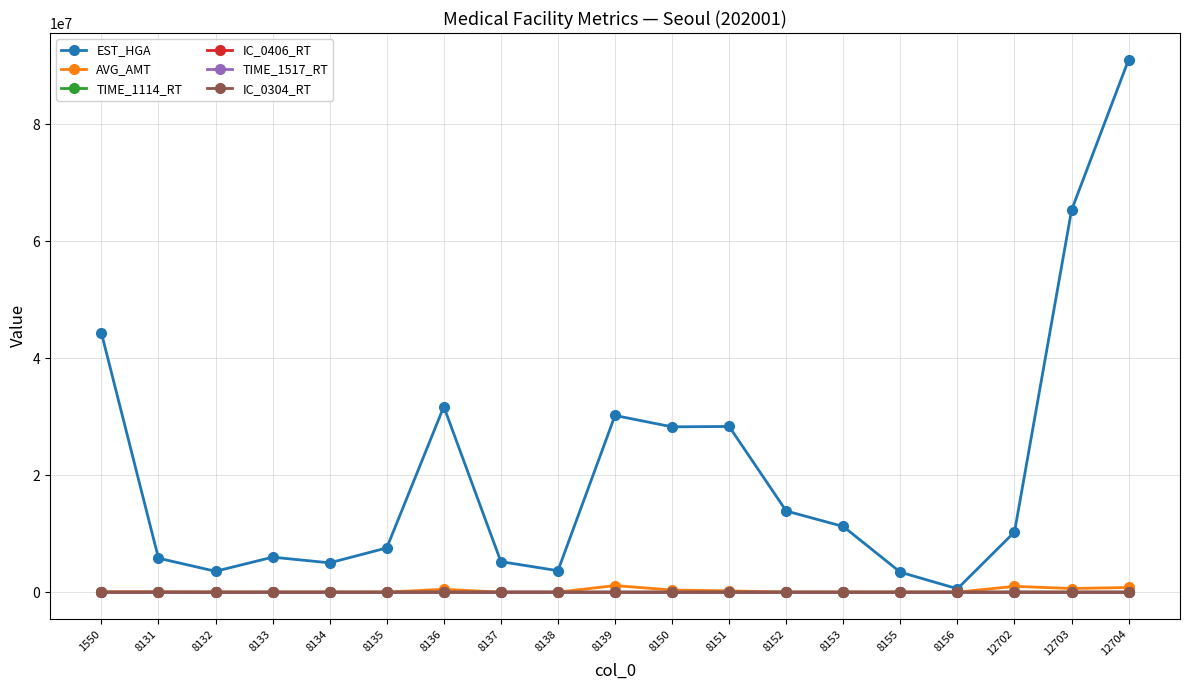

What is the value of the IC_0304_RT point at the 13th from the left?

14.8